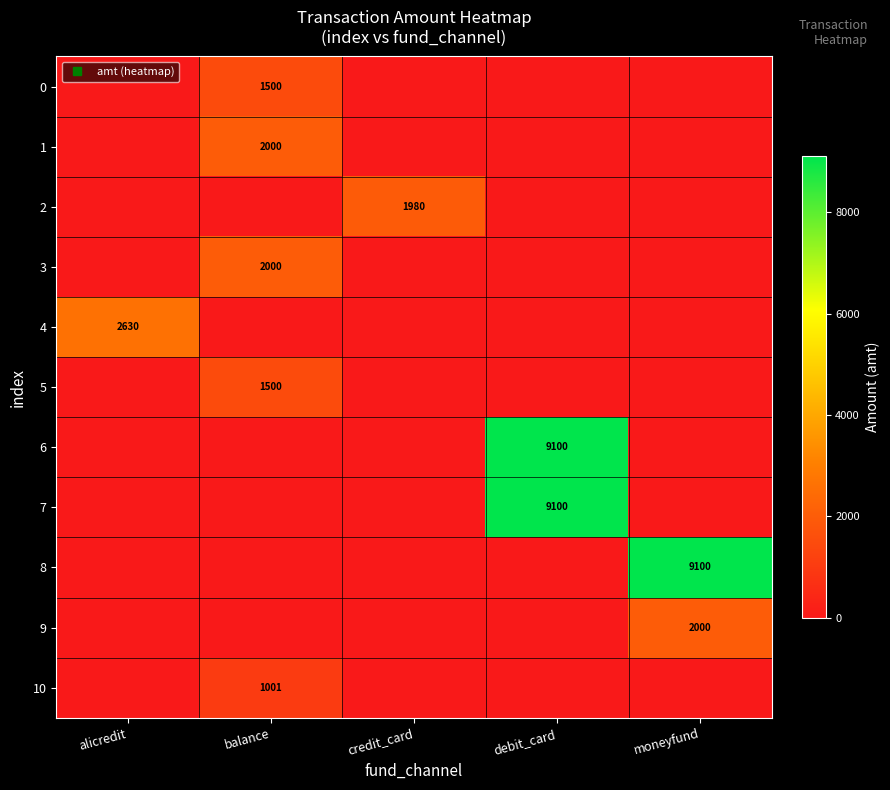

The value of 10 at moneyfund is -654. True or false?

False